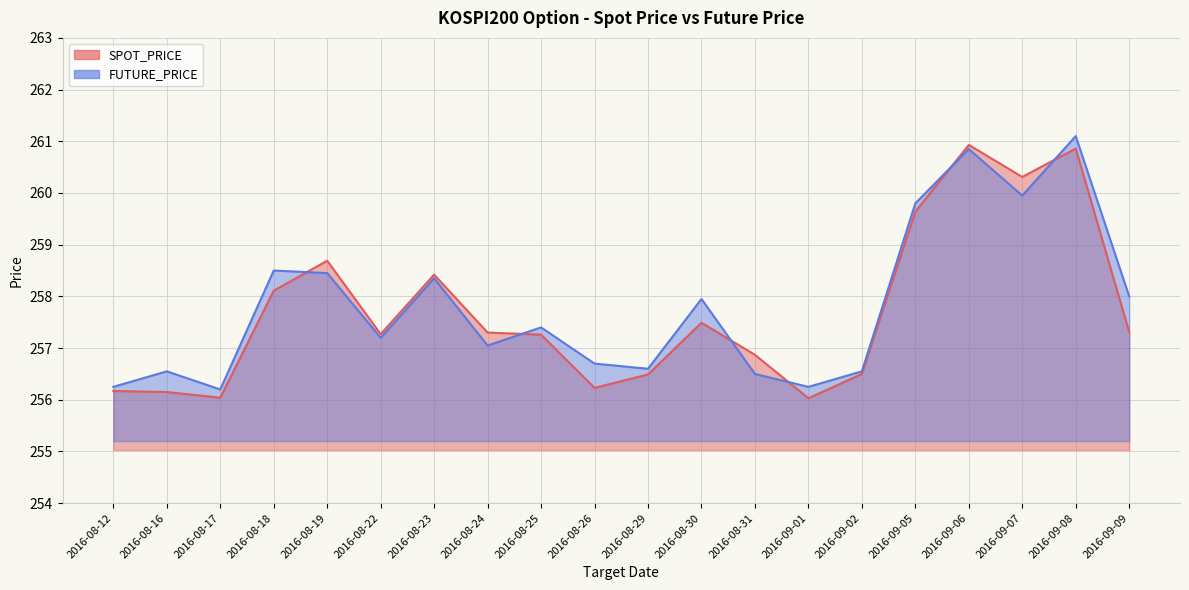

The FUTURE_PRICE series shows 446.9 at 2016-08-16. True or false?

False